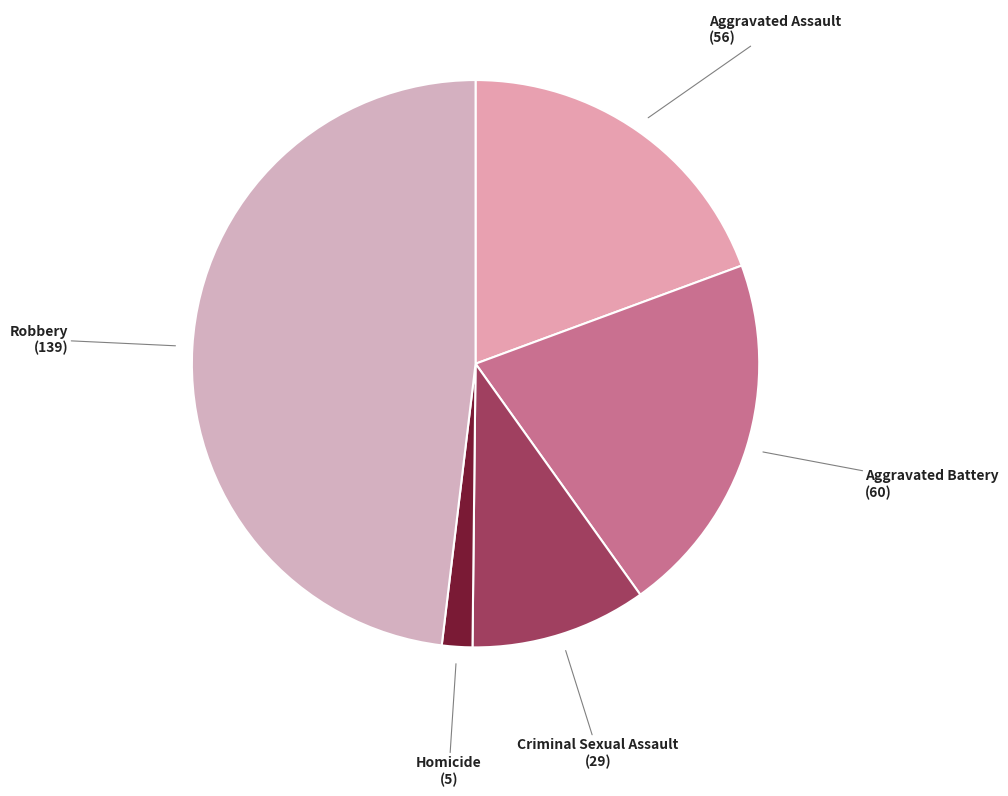

What is the ratio of the value at Aggravated Battery to the value at Criminal Sexual Assault?

2.1